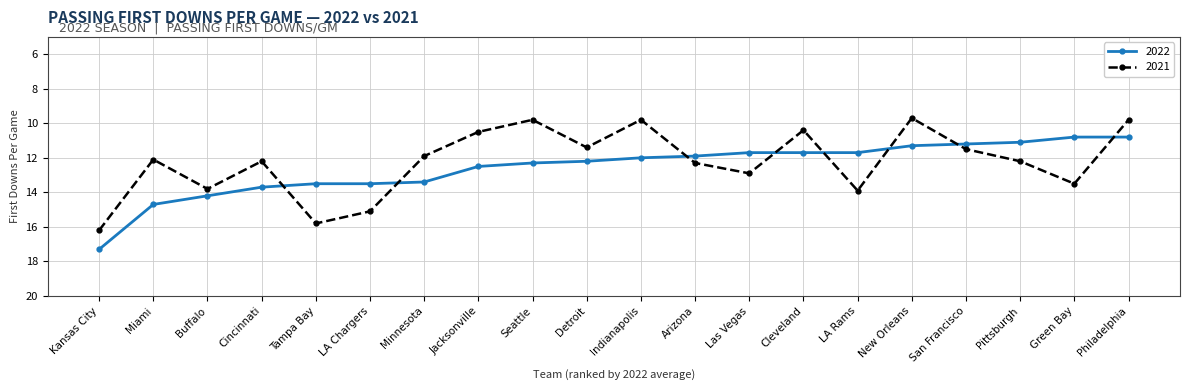

What are all the series names shown in the legend?

2022, 2021